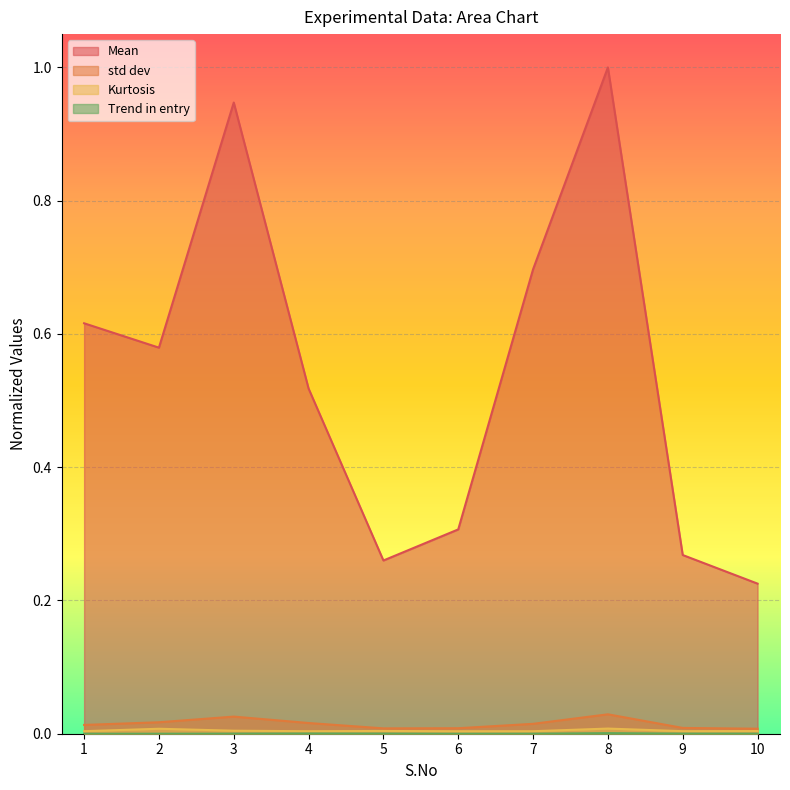

The Mean series shows 0.8 at 4. True or false?

False